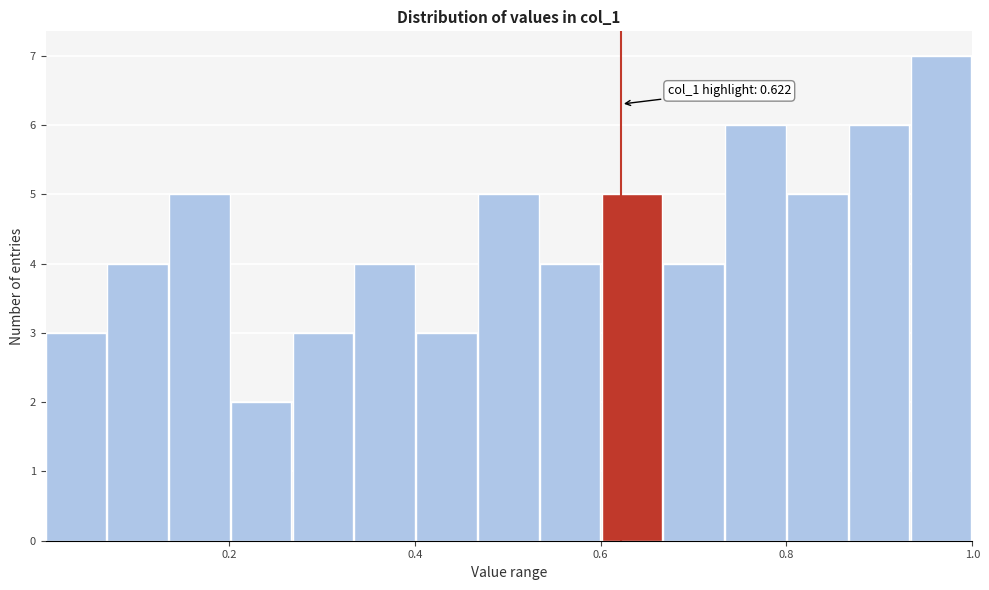

Read against the x-axis, roughly where is the centre of the tallest bar?

0.96